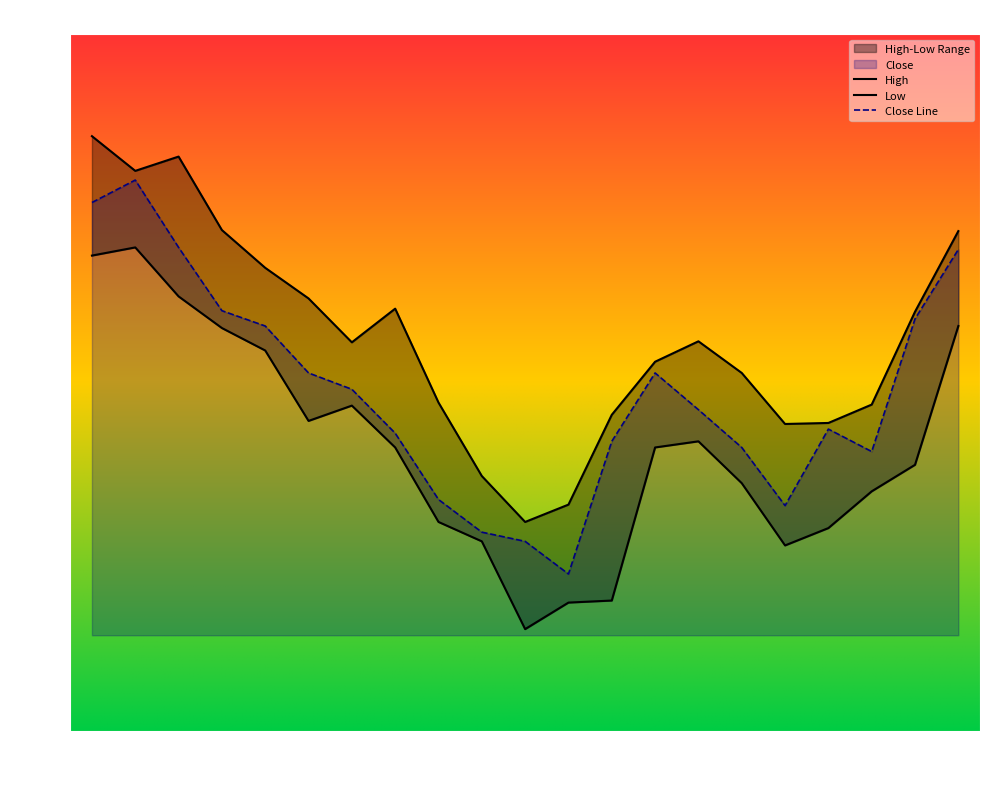

True or false: Close Line has a value of 2356.8 at 06-07 10:15.

False